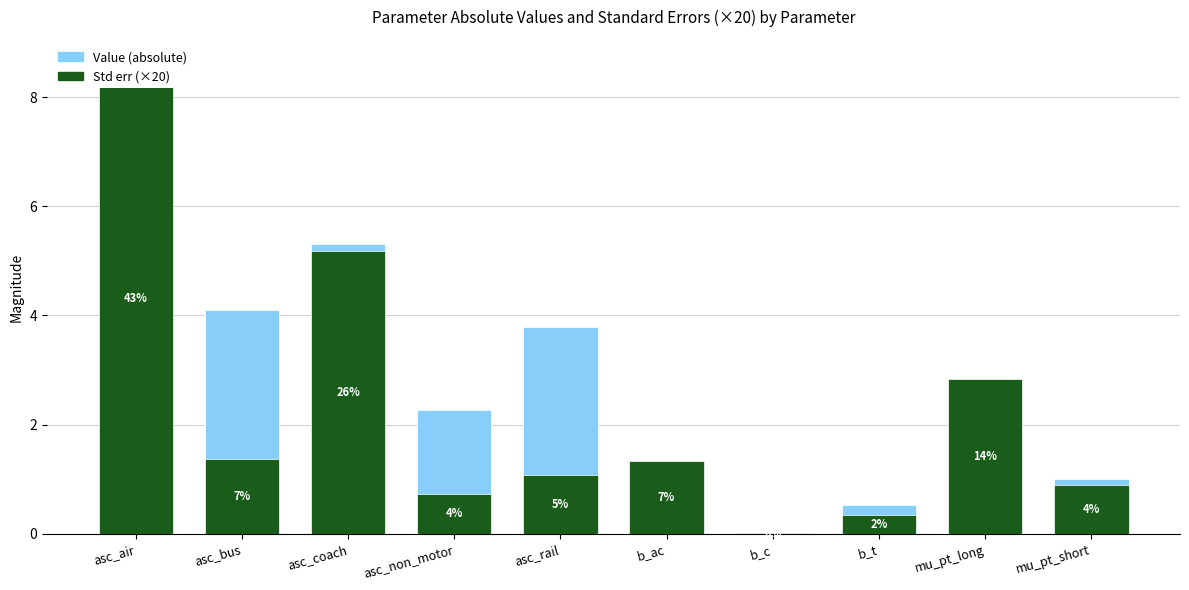

The Value (absolute) series shows 1.8 at asc_coach. True or false?

False